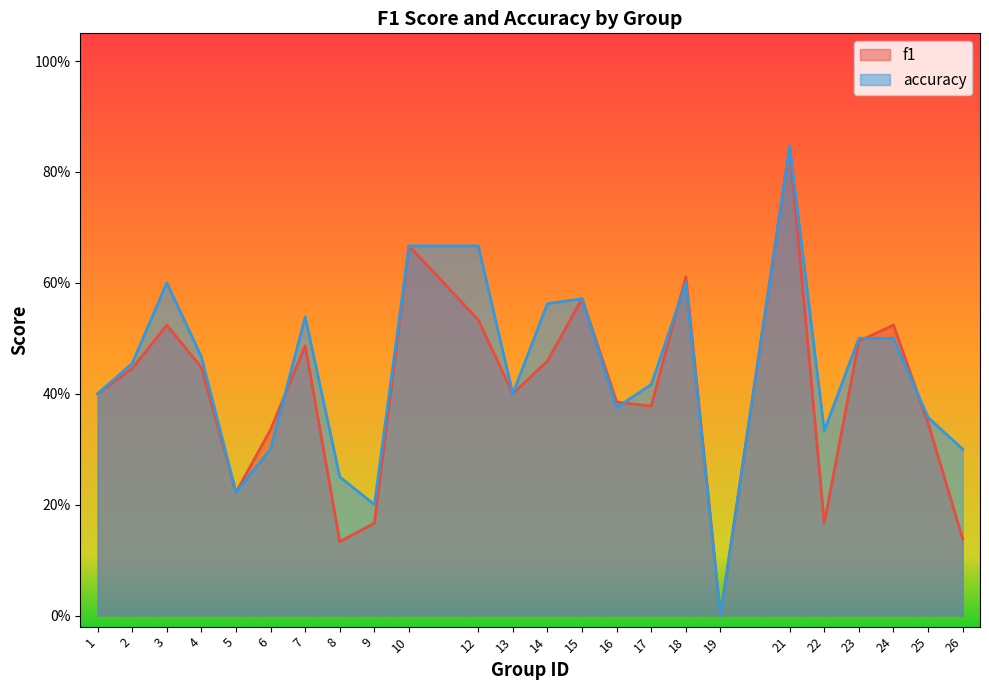

In f1, how many points are higher than both neighbors (excluding endpoints)?

7